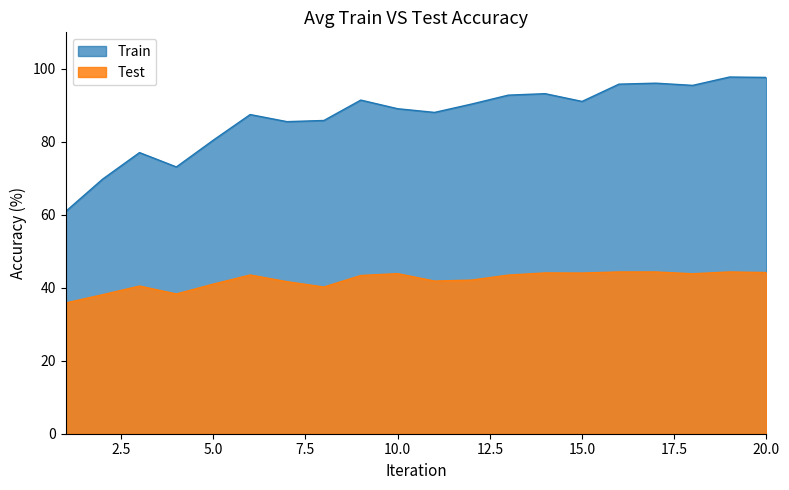

True or false: Train and Test intersect in this chart.

False